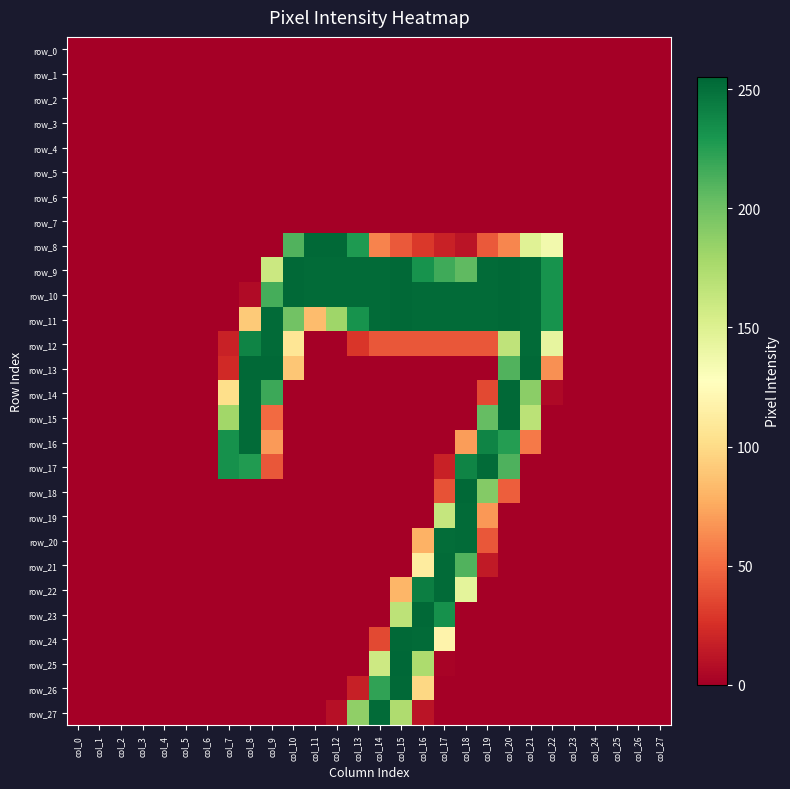

Reading left to right, list all the values displayed in this chart.

row_0: col_0=0	col_1=0	col_2=0	col_3=0	col_4=0	col_5=0	col_6=0	col_7=0	col_8=0	col_9=0	col_10=0	col_11=0	col_12=0	col_13=0	col_14=0	col_15=0	col_16=0	col_17=0	col_18=0	col_19=0	col_20=0	col_21=0	col_22=0	col_23=0	col_24=0	col_25=0	col_26=0	col_27=0
row_1: col_0=0	col_1=0	col_2=0	col_3=0	col_4=0	col_5=0	col_6=0	col_7=0	col_8=0	col_9=0	col_10=0	col_11=0	col_12=0	col_13=0	col_14=0	col_15=0	col_16=0	col_17=0	col_18=0	col_19=0	col_20=0	col_21=0	col_22=0	col_23=0	col_24=0	col_25=0	col_26=0	col_27=0
row_2: col_0=0	col_1=0	col_2=0	col_3=0	col_4=0	col_5=0	col_6=0	col_7=0	col_8=0	col_9=0	col_10=0	col_11=0	col_12=0	col_13=0	col_14=0	col_15=0	col_16=0	col_17=0	col_18=0	col_19=0	col_20=0	col_21=0	col_22=0	col_23=0	col_24=0	col_25=0	col_26=0	col_27=0
row_3: col_0=0	col_1=0	col_2=0	col_3=0	col_4=0	col_5=0	col_6=0	col_7=0	col_8=0	col_9=0	col_10=0	col_11=0	col_12=0	col_13=0	col_14=0	col_15=0	col_16=0	col_17=0	col_18=0	col_19=0	col_20=0	col_21=0	col_22=0	col_23=0	col_24=0	col_25=0	col_26=0	col_27=0
row_4: col_0=0	col_1=0	col_2=0	col_3=0	col_4=0	col_5=0	col_6=0	col_7=0	col_8=0	col_9=0	col_10=0	col_11=0	col_12=0	col_13=0	col_14=0	col_15=0	col_16=0	col_17=0	col_18=0	col_19=0	col_20=0	col_21=0	col_22=0	col_23=0	col_24=0	col_25=0	col_26=0	col_27=0
row_5: col_0=0	col_1=0	col_2=0	col_3=0	col_4=0	col_5=0	col_6=0	col_7=0	col_8=0	col_9=0	col_10=0	col_11=0	col_12=0	col_13=0	col_14=0	col_15=0	col_16=0	col_17=0	col_18=0	col_19=0	col_20=0	col_21=0	col_22=0	col_23=0	col_24=0	col_25=0	col_26=0	col_27=0
row_6: col_0=0	col_1=0	col_2=0	col_3=0	col_4=0	col_5=0	col_6=0	col_7=0	col_8=0	col_9=0	col_10=0	col_11=0	col_12=0	col_13=0	col_14=0	col_15=0	col_16=0	col_17=0	col_18=0	col_19=0	col_20=0	col_21=0	col_22=0	col_23=0	col_24=0	col_25=0	col_26=0	col_27=0
row_7: col_0=0	col_1=0	col_2=0	col_3=0	col_4=0	col_5=0	col_6=0	col_7=0	col_8=0	col_9=0	col_10=0	col_11=0	col_12=0	col_13=0	col_14=0	col_15=0	col_16=0	col_17=0	col_18=0	col_19=0	col_20=0	col_21=0	col_22=0	col_23=0	col_24=0	col_25=0	col_26=0	col_27=0
row_8: col_0=0	col_1=0	col_2=0	col_3=0	col_4=0	col_5=0	col_6=0	col_7=0	col_8=0	col_9=0	col_10=211	col_11=254	col_12=254	col_13=228	col_14=60	col_15=43	col_16=29	col_17=18	col_18=11	col_19=43	col_20=61	col_21=148	col_22=136	col_23=0	col_24=0	col_25=0	col_26=0	col_27=0
row_9: col_0=0	col_1=0	col_2=0	col_3=0	col_4=0	col_5=0	col_6=0	col_7=0	col_8=0	col_9=160	col_10=254	col_11=253	col_12=253	col_13=253	col_14=253	col_15=254	col_16=232	col_17=217	col_18=206	col_19=253	col_20=254	col_21=253	col_22=232	col_23=0	col_24=0	col_25=0	col_26=0	col_27=0
row_10: col_0=0	col_1=0	col_2=0	col_3=0	col_4=0	col_5=0	col_6=0	col_7=0	col_8=6	col_9=215	col_10=254	col_11=253	col_12=253	col_13=253	col_14=253	col_15=254	col_16=253	col_17=253	col_18=253	col_19=253	col_20=254	col_21=253	col_22=232	col_23=0	col_24=0	col_25=0	col_26=0	col_27=0
row_11: col_0=0	col_1=0	col_2=0	col_3=0	col_4=0	col_5=0	col_6=0	col_7=0	col_8=91	col_9=253	col_10=199	col_11=84	col_12=181	col_13=232	col_14=253	col_15=254	col_16=253	col_17=253	col_18=253	col_19=253	col_20=254	col_21=253	col_22=232	col_23=0	col_24=0	col_25=0	col_26=0	col_27=0
row_12: col_0=0	col_1=0	col_2=0	col_3=0	col_4=0	col_5=0	col_6=0	col_7=18	col_8=240	col_9=253	col_10=107	col_11=0	col_12=0	col_13=28	col_14=42	col_15=42	col_16=42	col_17=42	col_18=42	col_19=42	col_20=166	col_21=253	col_22=143	col_23=0	col_24=0	col_25=0	col_26=0	col_27=0
row_13: col_0=0	col_1=0	col_2=0	col_3=0	col_4=0	col_5=0	col_6=0	col_7=22	col_8=254	col_9=254	col_10=89	col_11=0	col_12=0	col_13=0	col_14=0	col_15=0	col_16=0	col_17=0	col_18=0	col_19=0	col_20=211	col_21=254	col_22=65	col_23=0	col_24=0	col_25=0	col_26=0	col_27=0
row_14: col_0=0	col_1=0	col_2=0	col_3=0	col_4=0	col_5=0	col_6=0	col_7=102	col_8=253	col_9=218	col_10=0	col_11=0	col_12=0	col_13=0	col_14=0	col_15=0	col_16=0	col_17=0	col_18=0	col_19=36	col_20=254	col_21=189	col_22=5	col_23=0	col_24=0	col_25=0	col_26=0	col_27=0
row_15: col_0=0	col_1=0	col_2=0	col_3=0	col_4=0	col_5=0	col_6=0	col_7=180	col_8=253	col_9=50	col_10=0	col_11=0	col_12=0	col_13=0	col_14=0	col_15=0	col_16=0	col_17=0	col_18=0	col_19=204	col_20=254	col_21=168	col_22=0	col_23=0	col_24=0	col_25=0	col_26=0	col_27=0
row_16: col_0=0	col_1=0	col_2=0	col_3=0	col_4=0	col_5=0	col_6=0	col_7=233	col_8=253	col_9=69	col_10=0	col_11=0	col_12=0	col_13=0	col_14=0	col_15=0	col_16=0	col_17=0	col_18=70	col_19=240	col_20=226	col_21=56	col_22=0	col_23=0	col_24=0	col_25=0	col_26=0	col_27=0
row_17: col_0=0	col_1=0	col_2=0	col_3=0	col_4=0	col_5=0	col_6=0	col_7=233	col_8=227	col_9=42	col_10=0	col_11=0	col_12=0	col_13=0	col_14=0	col_15=0	col_16=0	col_17=18	col_18=240	col_19=253	col_20=212	col_21=0	col_22=0	col_23=0	col_24=0	col_25=0	col_26=0	col_27=0
row_18: col_0=0	col_1=0	col_2=0	col_3=0	col_4=0	col_5=0	col_6=0	col_7=0	col_8=0	col_9=0	col_10=0	col_11=0	col_12=0	col_13=0	col_14=0	col_15=0	col_16=0	col_17=40	col_18=254	col_19=192	col_20=45	col_21=0	col_22=0	col_23=0	col_24=0	col_25=0	col_26=0	col_27=0
row_19: col_0=0	col_1=0	col_2=0	col_3=0	col_4=0	col_5=0	col_6=0	col_7=0	col_8=0	col_9=0	col_10=0	col_11=0	col_12=0	col_13=0	col_14=0	col_15=0	col_16=0	col_17=163	col_18=253	col_19=68	col_20=0	col_21=0	col_22=0	col_23=0	col_24=0	col_25=0	col_26=0	col_27=0
row_20: col_0=0	col_1=0	col_2=0	col_3=0	col_4=0	col_5=0	col_6=0	col_7=0	col_8=0	col_9=0	col_10=0	col_11=0	col_12=0	col_13=0	col_14=0	col_15=0	col_16=79	col_17=252	col_18=253	col_19=42	col_20=0	col_21=0	col_22=0	col_23=0	col_24=0	col_25=0	col_26=0	col_27=0
row_21: col_0=0	col_1=0	col_2=0	col_3=0	col_4=0	col_5=0	col_6=0	col_7=0	col_8=0	col_9=0	col_10=0	col_11=0	col_12=0	col_13=0	col_14=0	col_15=0	col_16=112	col_17=253	col_18=211	col_19=14	col_20=0	col_21=0	col_22=0	col_23=0	col_24=0	col_25=0	col_26=0	col_27=0
row_22: col_0=0	col_1=0	col_2=0	col_3=0	col_4=0	col_5=0	col_6=0	col_7=0	col_8=0	col_9=0	col_10=0	col_11=0	col_12=0	col_13=0	col_14=0	col_15=81	col_16=243	col_17=253	col_18=145	col_19=0	col_20=0	col_21=0	col_22=0	col_23=0	col_24=0	col_25=0	col_26=0	col_27=0
row_23: col_0=0	col_1=0	col_2=0	col_3=0	col_4=0	col_5=0	col_6=0	col_7=0	col_8=0	col_9=0	col_10=0	col_11=0	col_12=0	col_13=0	col_14=0	col_15=167	col_16=254	col_17=233	col_18=0	col_19=0	col_20=0	col_21=0	col_22=0	col_23=0	col_24=0	col_25=0	col_26=0	col_27=0
row_24: col_0=0	col_1=0	col_2=0	col_3=0	col_4=0	col_5=0	col_6=0	col_7=0	col_8=0	col_9=0	col_10=0	col_11=0	col_12=0	col_13=0	col_14=36	col_15=254	col_16=253	col_17=118	col_18=0	col_19=0	col_20=0	col_21=0	col_22=0	col_23=0	col_24=0	col_25=0	col_26=0	col_27=0
row_25: col_0=0	col_1=0	col_2=0	col_3=0	col_4=0	col_5=0	col_6=0	col_7=0	col_8=0	col_9=0	col_10=0	col_11=0	col_12=0	col_13=0	col_14=159	col_15=255	col_16=175	col_17=2	col_18=0	col_19=0	col_20=0	col_21=0	col_22=0	col_23=0	col_24=0	col_25=0	col_26=0	col_27=0
row_26: col_0=0	col_1=0	col_2=0	col_3=0	col_4=0	col_5=0	col_6=0	col_7=0	col_8=0	col_9=0	col_10=0	col_11=0	col_12=0	col_13=17	col_14=222	col_15=254	col_16=98	col_17=0	col_18=0	col_19=0	col_20=0	col_21=0	col_22=0	col_23=0	col_24=0	col_25=0	col_26=0	col_27=0
row_27: col_0=0	col_1=0	col_2=0	col_3=0	col_4=0	col_5=0	col_6=0	col_7=0	col_8=0	col_9=0	col_10=0	col_11=0	col_12=9	col_13=187	col_14=253	col_15=174	col_16=11	col_17=0	col_18=0	col_19=0	col_20=0	col_21=0	col_22=0	col_23=0	col_24=0	col_25=0	col_26=0	col_27=0